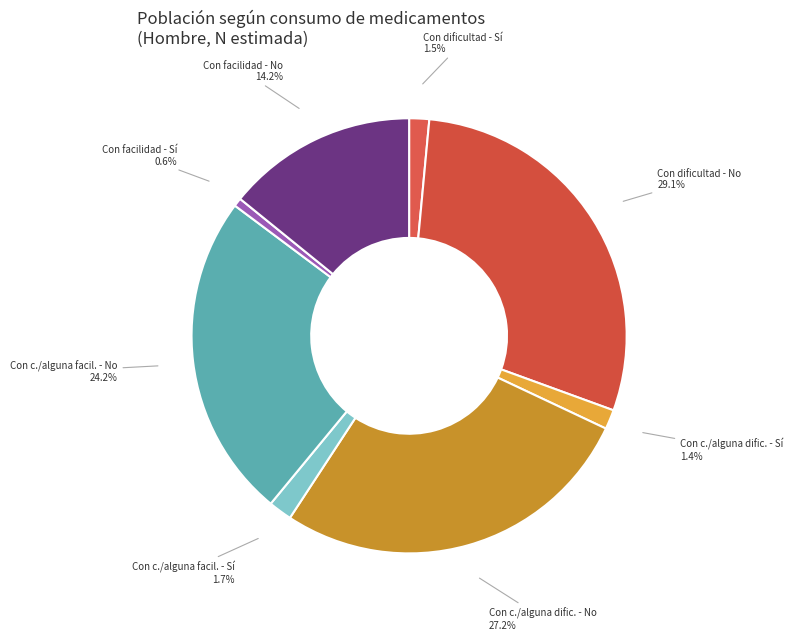

Between Con c./alguna dific. - Sí and Con dificultad - No, which is larger?

Con dificultad - No